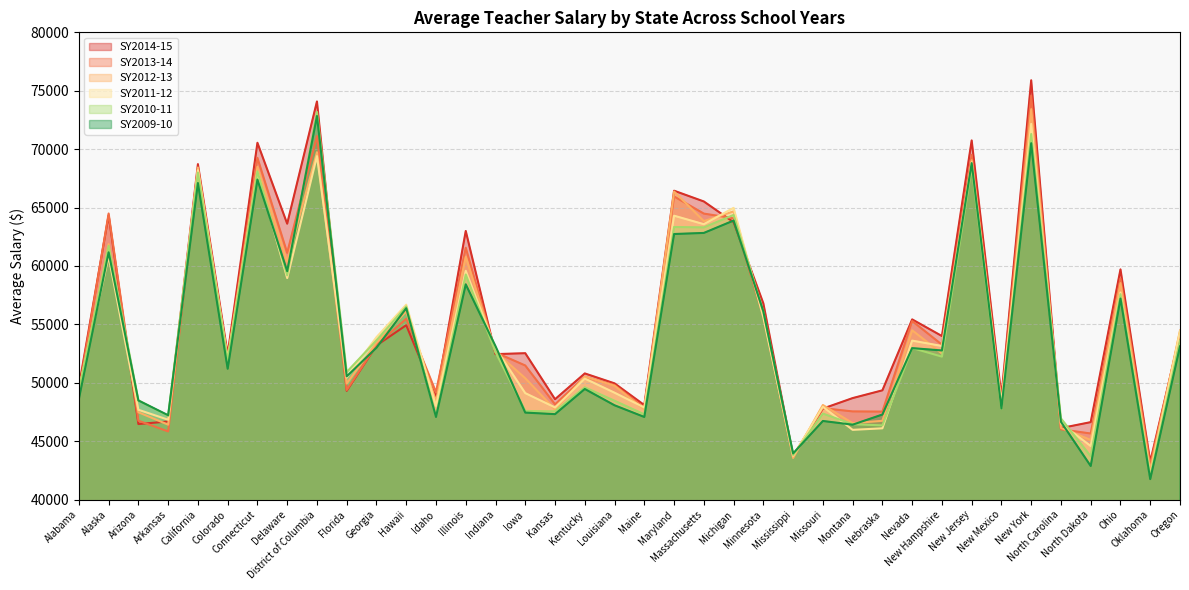

Reading right to left, transcribe all the data shown in this chart.

SY2014-15: Oregon=54108	Oklahoma=43252	Ohio=59711	North Dakota=46635	North Carolina=46125	New York=75896	New Mexico=48840	New Jersey=70747	New Hampshire=54005	Nevada=55430	Nebraska=49357	Montana=48693	Missouri=47795	Mississippi=43760	Minnesota=56801	Michigan=63750	Massachusetts=65523	Maryland=66444	Maine=48096	Louisiana=49954	Kentucky=50804	Kansas=48597	Iowa=52536	Indiana=52456	Illinois=62999	Idaho=48760	Hawaii=54932	Georgia=53199	Florida=49316	District of Columbia=74084	Delaware=63621	Connecticut=70547	Colorado=52455	California=68718	Arkansas=46688	Arizona=46472	Alaska=64340	Alabama=49664
SY2013-14: Oregon=54249	Oklahoma=42943	Ohio=58920	North Dakota=45662	North Carolina=46016	New York=74579	New Mexico=48369	New Jersey=69506	New Hampshire=53268	Nevada=55292	Nebraska=47536	Montana=47552	Missouri=47830	Mississippi=43710	Minnesota=55680	Michigan=64083	Massachusetts=64484	Maryland=65951	Maine=47866	Louisiana=49803	Kentucky=50508	Kansas=48158	Iowa=51483	Indiana=52601	Illinois=61563	Idaho=49197	Hawaii=55480	Georgia=53236	Florida=49387	District of Columbia=71123	Delaware=61127	Connecticut=69257	Colorado=52047	California=68135	Arkansas=45840	Arizona=46756	Alaska=64492	Alabama=49208
SY2012-13: Oregon=54480	Oklahoma=42510	Ohio=58537	North Dakota=45110	North Carolina=46143	New York=73426	New Mexico=47858	New Jersey=69055	New Hampshire=52506	Nevada=54499	Nebraska=46748	Montana=46548	Missouri=48102	Mississippi=43571	Minnesota=55809	Michigan=64674	Massachusetts=63841	Maryland=66374	Maine=47716	Louisiana=49748	Kentucky=50534	Kansas=47712	Iowa=50391	Indiana=52654	Illinois=60785	Idaho=48433	Hawaii=56109	Georgia=53428	Florida=49941	District of Columbia=69742	Delaware=60365	Connecticut=68490	Colorado=52047	California=68432	Arkansas=46418	Arizona=47480	Alaska=61878	Alabama=49285
SY2011-12: Oregon=54422	Oklahoma=42056	Ohio=57737	North Dakota=44590	North Carolina=46519	New York=72169	New Mexico=48238	New Jersey=68872	New Hampshire=53152	Nevada=53612	Nebraska=46107	Montana=45975	Missouri=47950	Mississippi=43755	Minnesota=55598	Michigan=64975	Massachusetts=63578	Maryland=64304	Maine=47888	Louisiana=49154	Kentucky=50363	Kansas=47894	Iowa=49117	Indiana=52951	Illinois=59591	Idaho=48024	Hawaii=56689	Georgia=53905	Florida=50459	District of Columbia=69406	Delaware=58963	Connecticut=68057	Colorado=51981	California=68200	Arkansas=46841	Arizona=47694	Alaska=60818	Alabama=49417
SY2010-11: Oregon=53593	Oklahoma=41976	Ohio=57590	North Dakota=43714	North Carolina=46953	New York=71299	New Mexico=47760	New Jersey=68497	New Hampshire=52241	Nevada=52980	Nebraska=46358	Montana=46458	Missouri=47365	Mississippi=43823	Minnesota=56092	Michigan=64366	Massachusetts=63302	Maryland=63337	Maine=47299	Louisiana=48465	Kentucky=49611	Kansas=47554	Iowa=47592	Indiana=52624	Illinois=59272	Idaho=47161	Hawaii=56534	Georgia=53636	Florida=50923	District of Columbia=73187	Delaware=59204	Connecticut=68102	Colorado=51904	California=67995	Arkansas=47173	Arizona=48502	Alaska=61721	Alabama=49302
SY2009-10: Oregon=53123	Oklahoma=41757	Ohio=57215	North Dakota=42881	North Carolina=46659	New York=70511	New Mexico=47797	New Jersey=68808	New Hampshire=52770	Nevada=52970	Nebraska=47286	Montana=46418	Missouri=46734	Mississippi=43957	Minnesota=56109	Michigan=63889	Massachusetts=62830	Maryland=62737	Maine=47078	Louisiana=48077	Kentucky=49473	Kansas=47320	Iowa=47452	Indiana=53135	Illinois=58430	Idaho=47079	Hawaii=56386	Georgia=53008	Florida=50552	District of Columbia=72838	Delaware=59557	Connecticut=67398	Colorado=51206	California=67101	Arkansas=47225	Arizona=48489	Alaska=61172	Alabama=48611